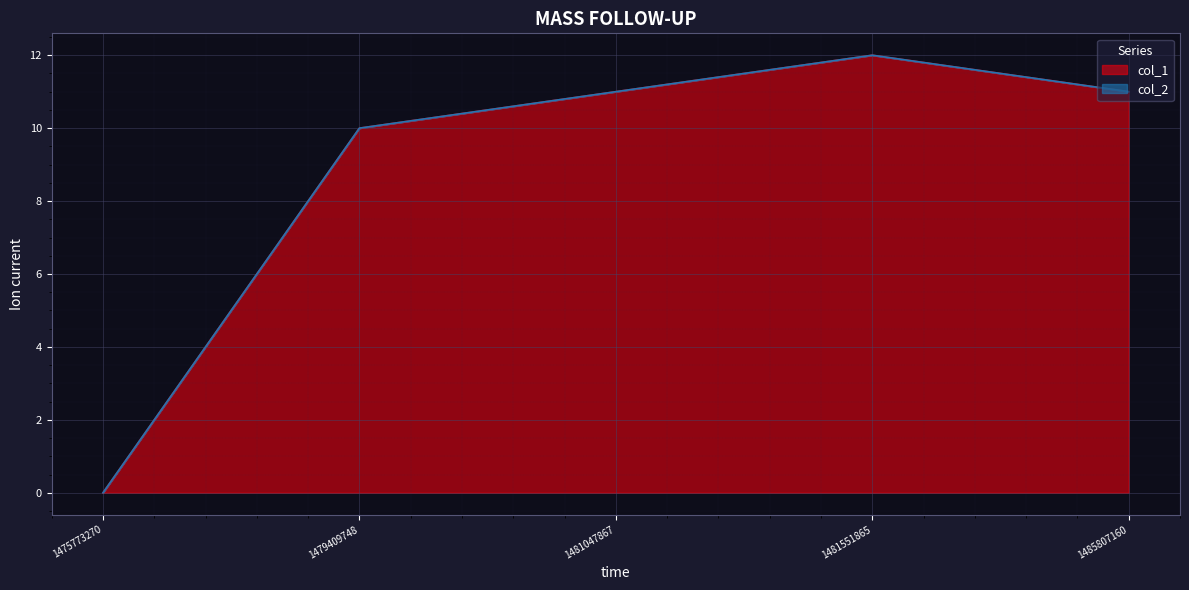

List the labels in order of value, largest first.

1481551865, 1481047867, 1485807160, 1479409748, 1475773270